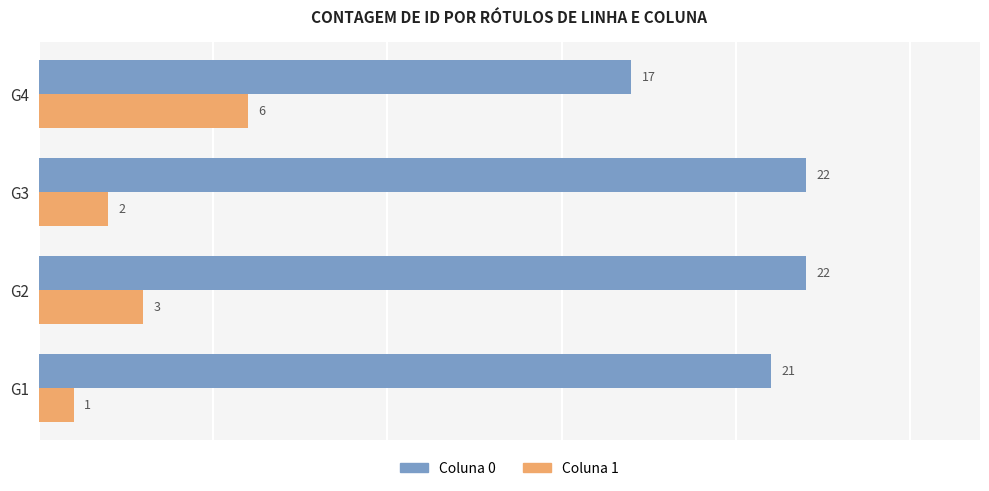

What is the difference between the highest and lowest values at G3?

20